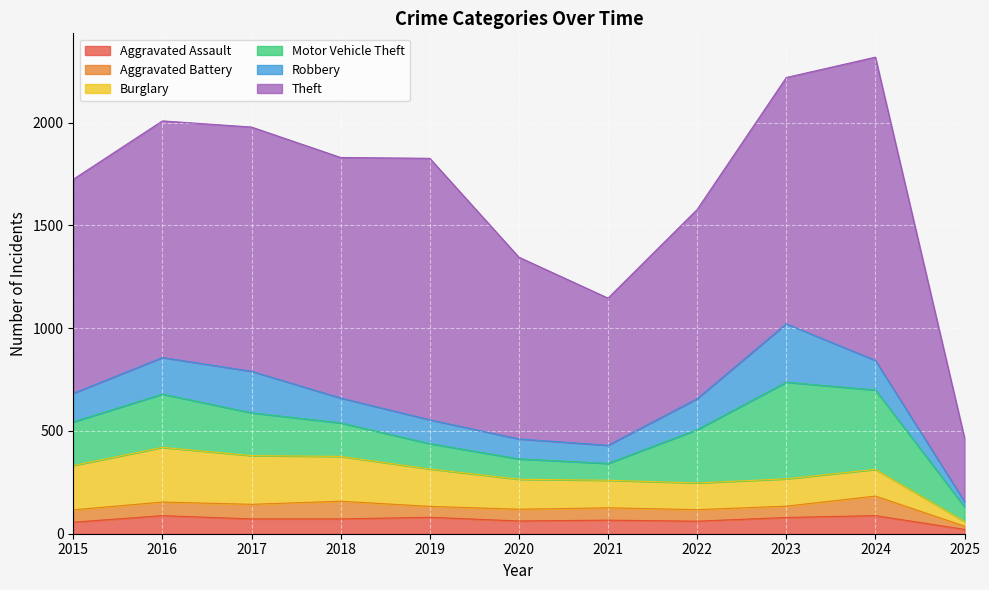

What is the minimum value for Aggravated Assault?

21